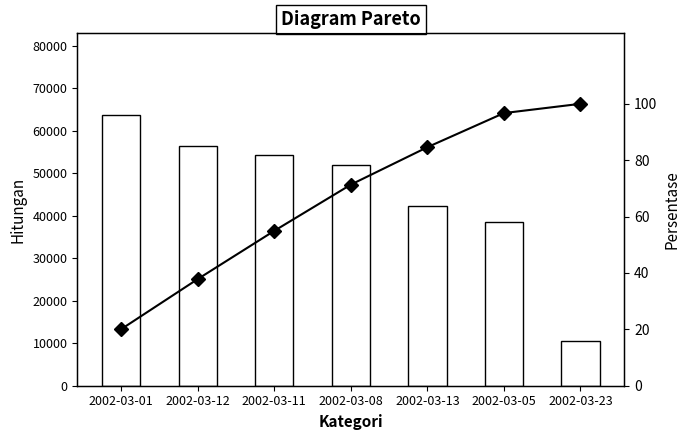

Rank the series at 2002-03-08 from highest to lowest value.

Total, Cumulative %